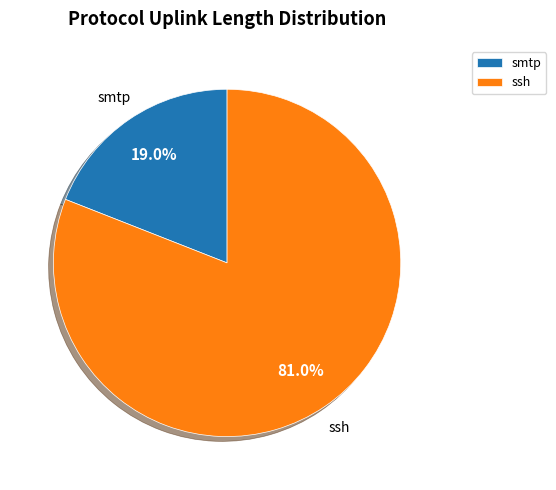

Approximately how many times larger is the value at ssh compared to smtp?

4.3